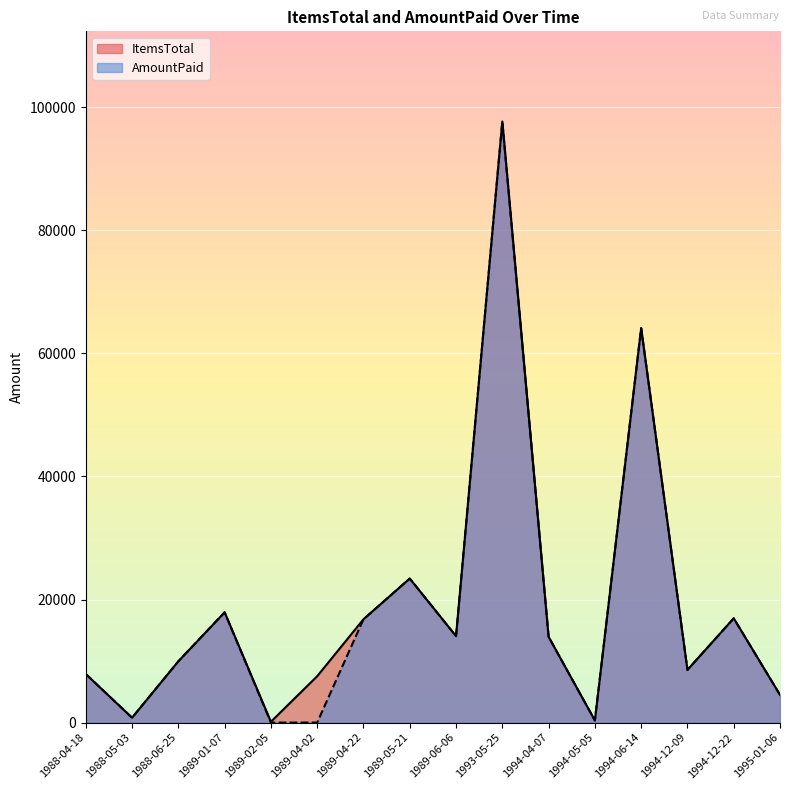

How many values in the ItemsTotal series exceed 13936?

7